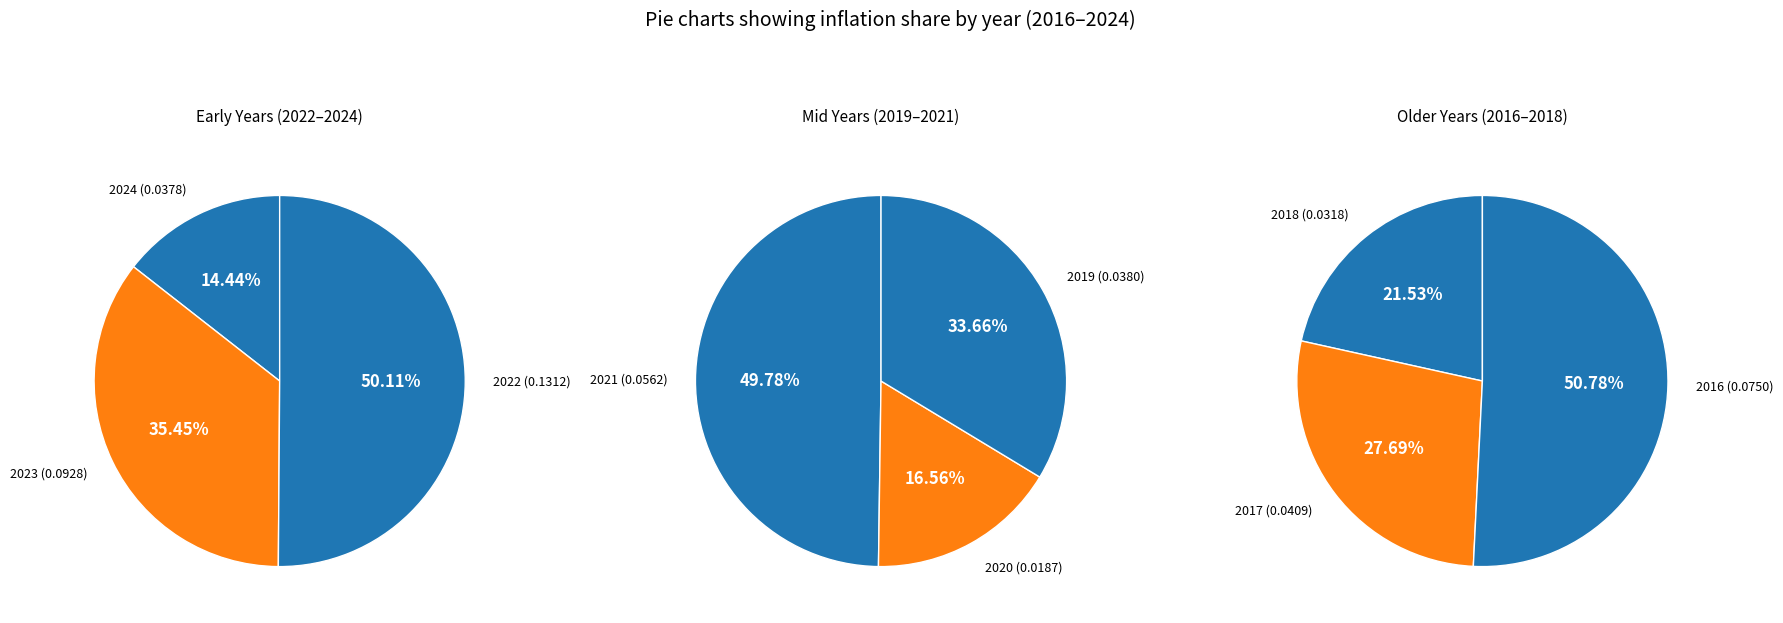

Count the number of slices in the pie.

9